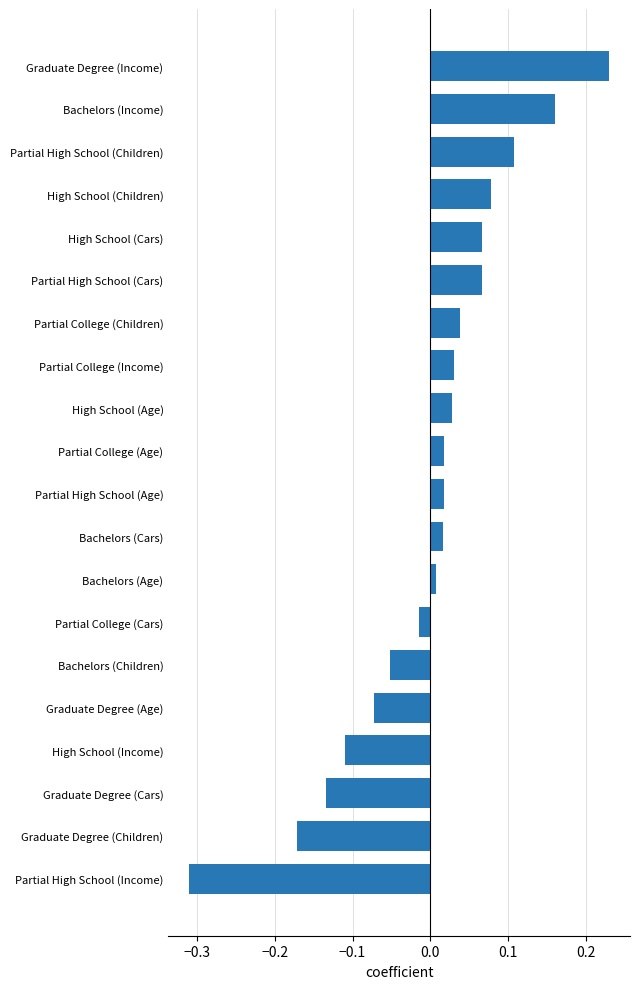

Which has a higher value, High School (Age) or Bachelors (Children)?

High School (Age)